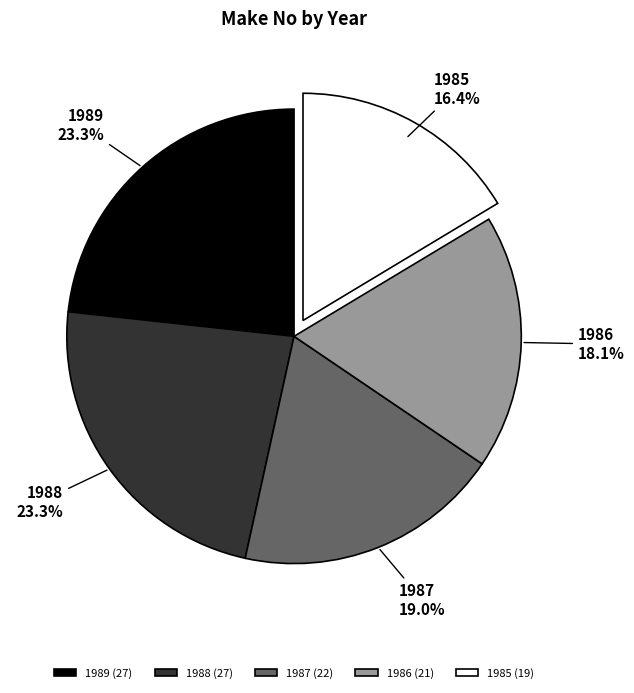

What portion of the pie excludes 1988?

76.7%